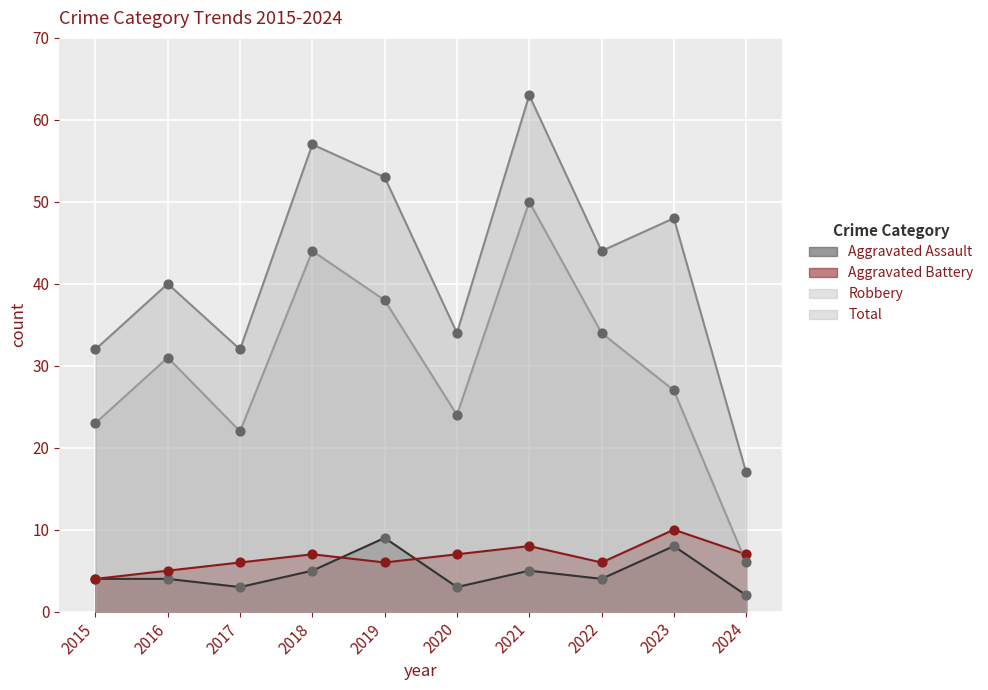

At how many categories does at least one series exceed 26?

9